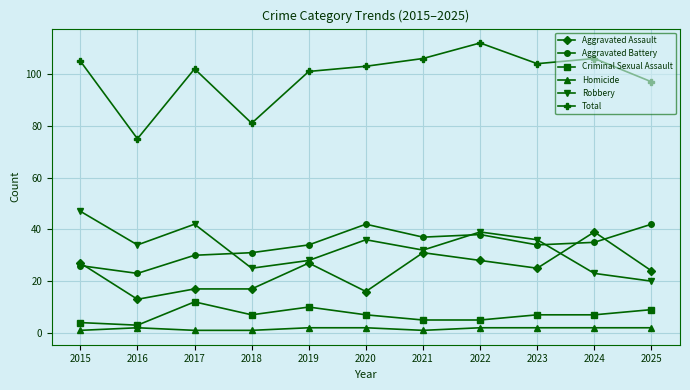

What is the average value of the Aggravated Assault series?

24